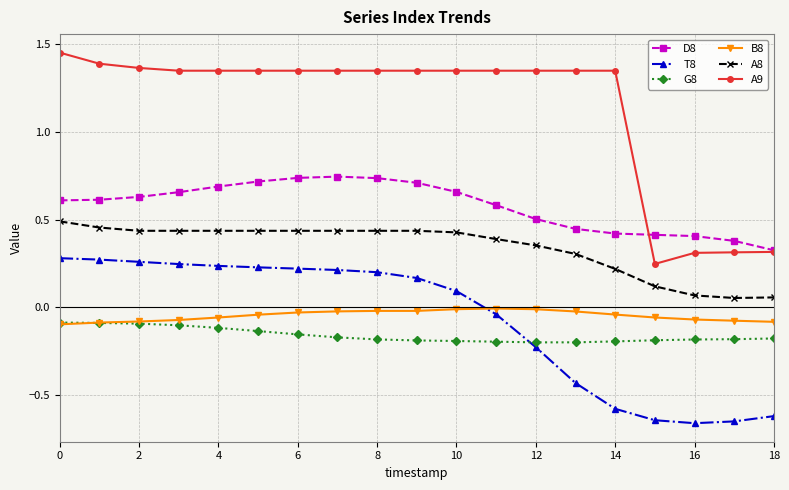

How many data points in A9 are less than 1?

4